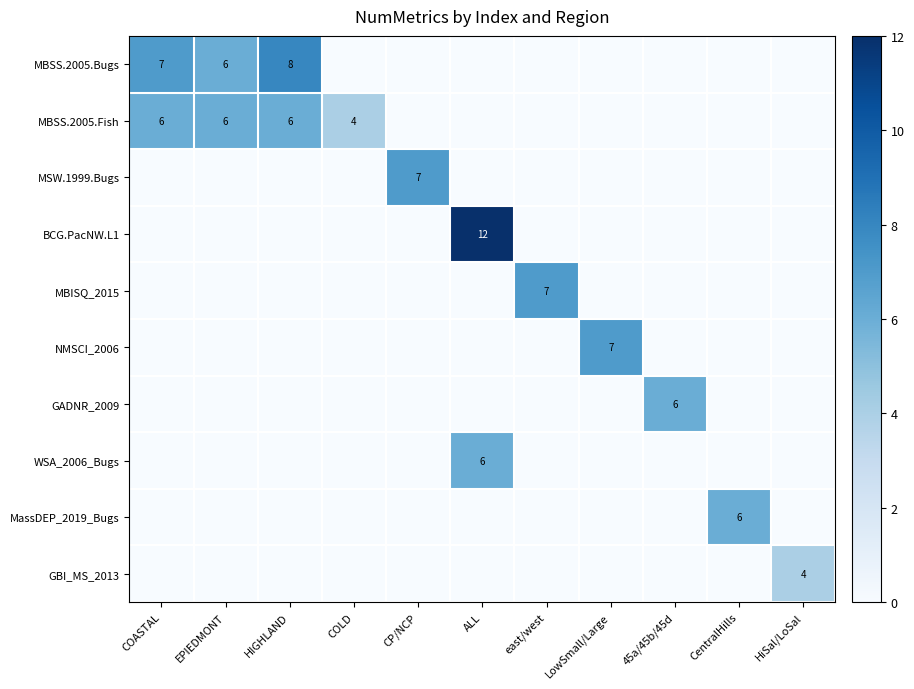

Between LowSmall/Large and east/west, which is larger?

LowSmall/Large